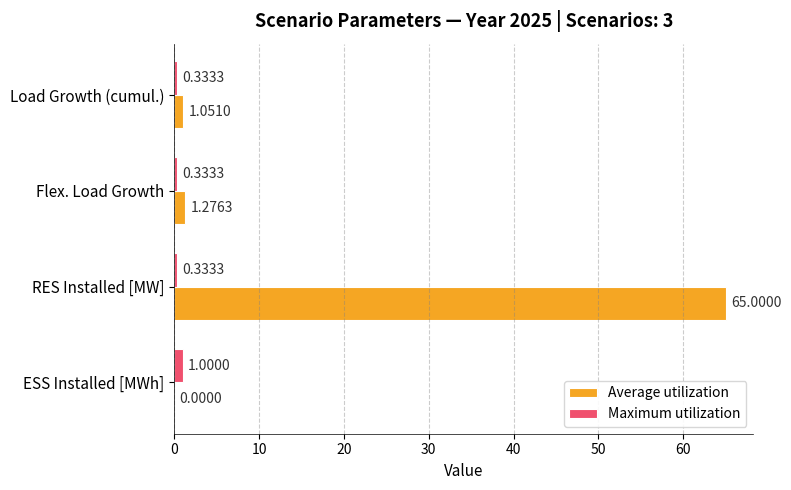

What is the maximum value shown in the chart?

65.0